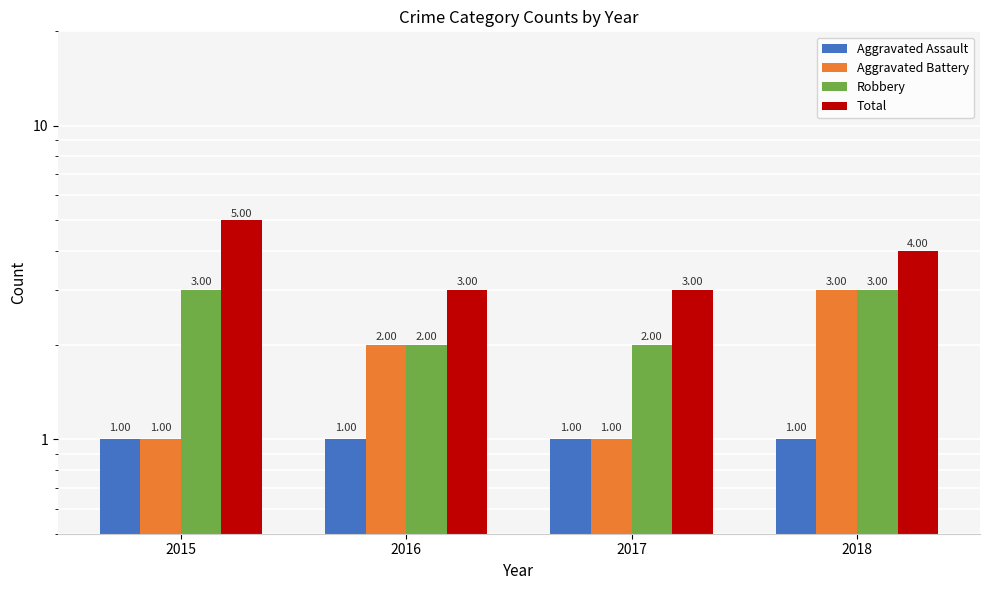

What is the value of the Aggravated Battery bar at the 2nd from the left?

2